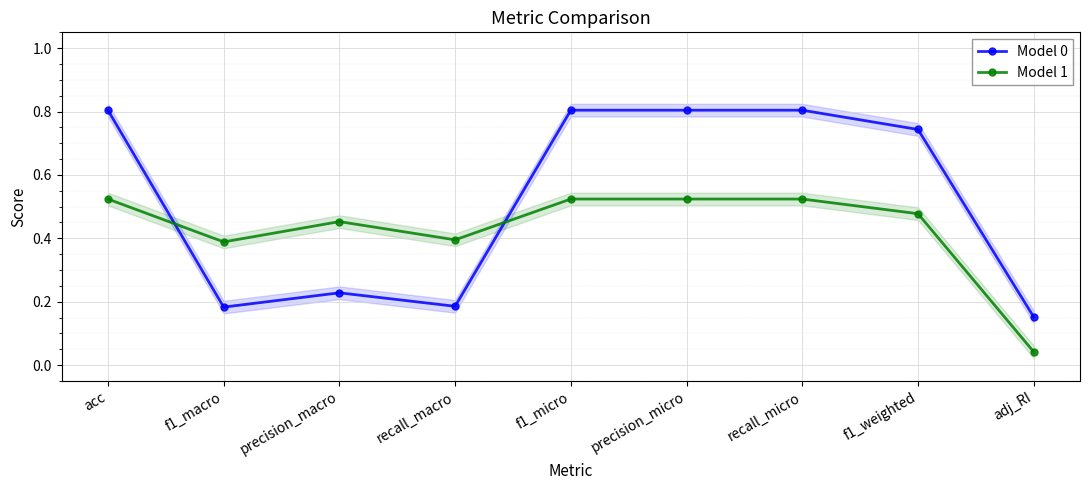

Is this an area chart (filled region under the line)?

No